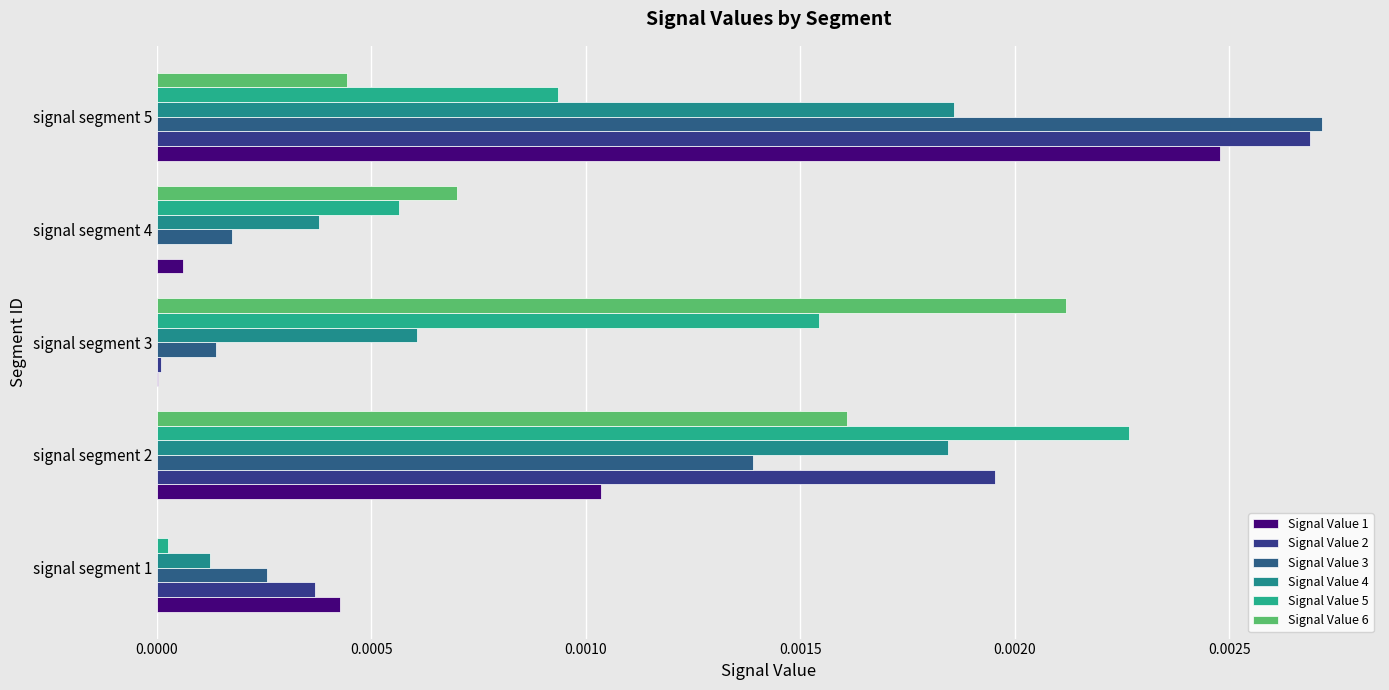

How many categories are shown in the chart?

5